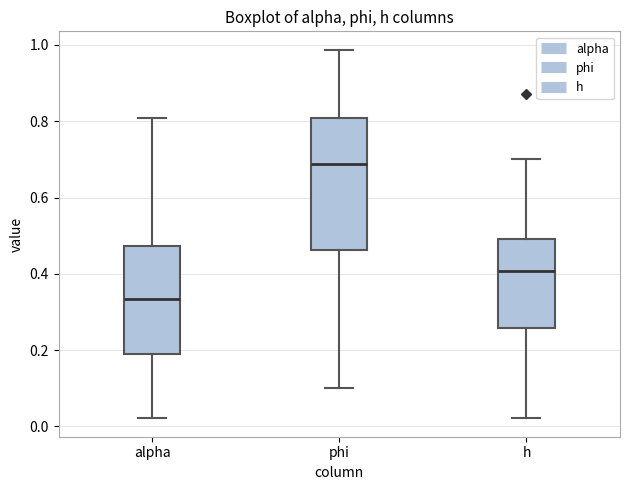

Reading left to right, read every box against the y-axis: the position of its median line, the range the box covers, and the ends of its whiskers. The values are not printed on the chart, so give them approximately, as read against the axis.

alpha: median 0.34, box 0.18 to 0.48, whiskers 0.02 to 0.80
phi: median 0.68, box 0.46 to 0.80, whiskers 0.10 to 0.98
h: median 0.40, box 0.26 to 0.50, whiskers 0.02 to 0.70